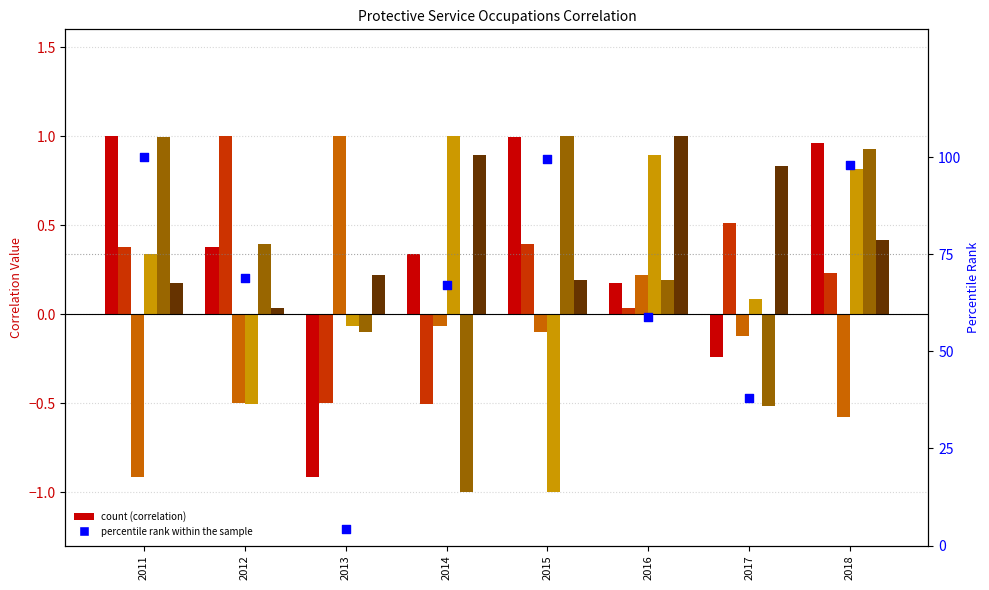

What is the change in value from 2016 to 2018?

+39.4